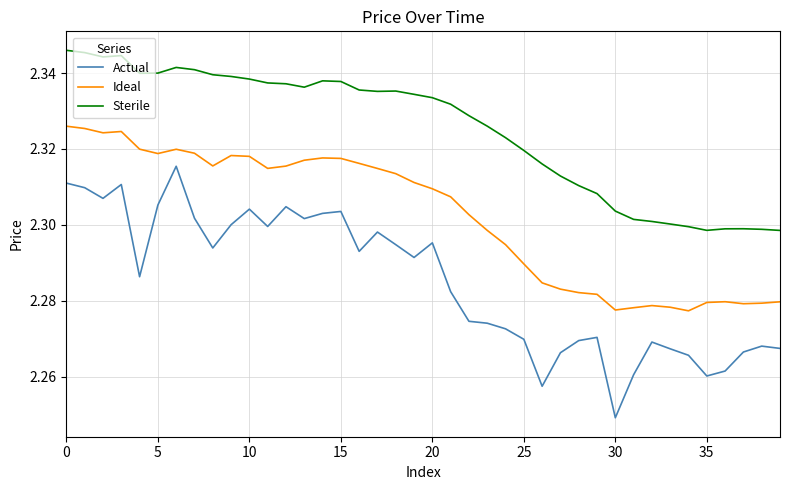

How many Sterile values are between 2 and 3?

40